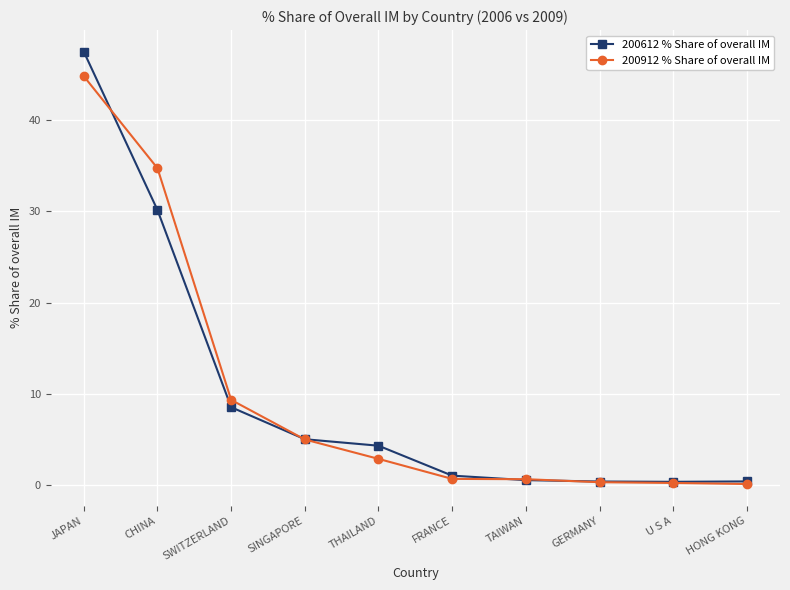

What is the greatest value displayed?

47.5